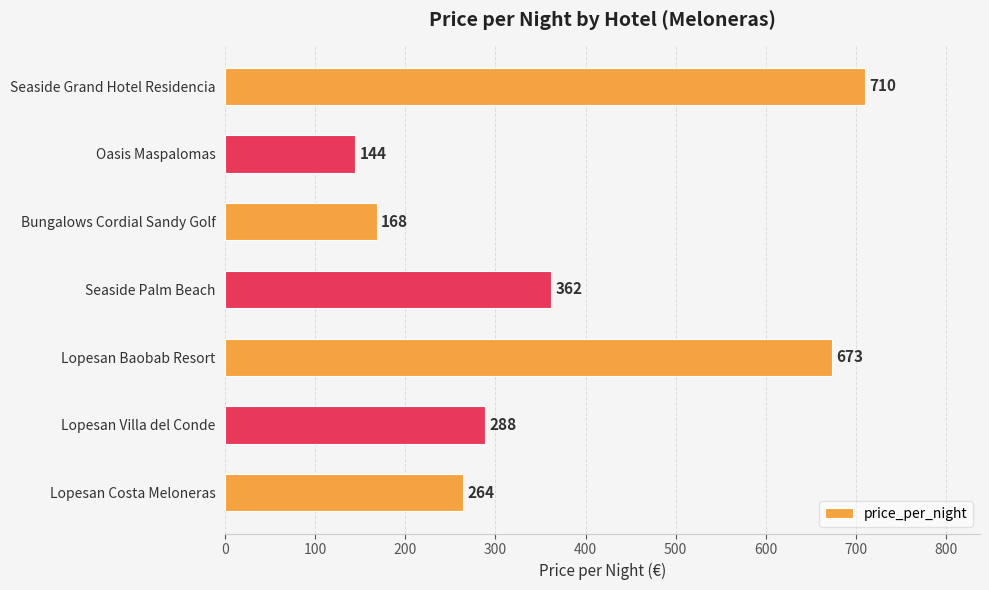

What is the ratio of the value at Lopesan Baobab Resort to the value at Bungalows Cordial Sandy Golf?

4.0